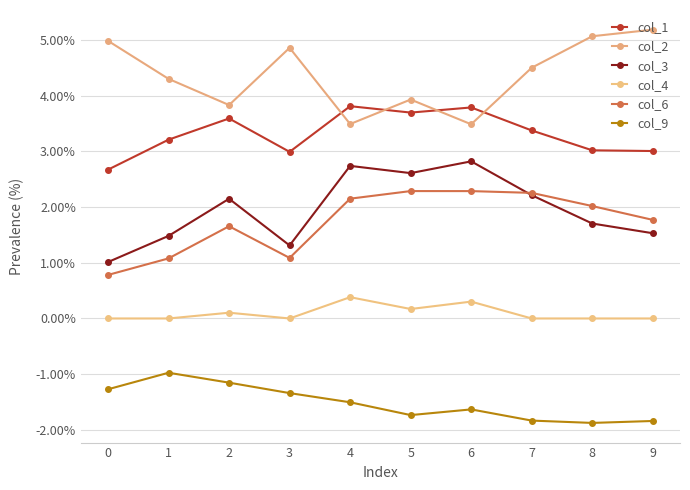

True or false: col_2 and col_4 intersect in this chart.

False